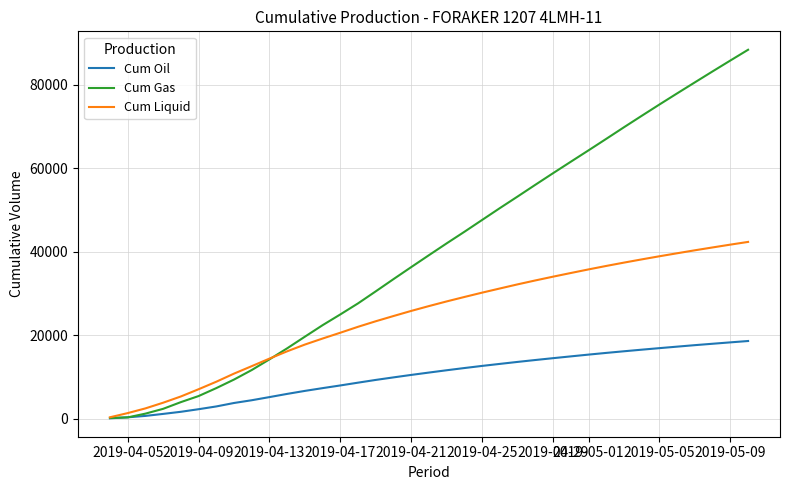

At how many categories does at least one series exceed 48885?

15